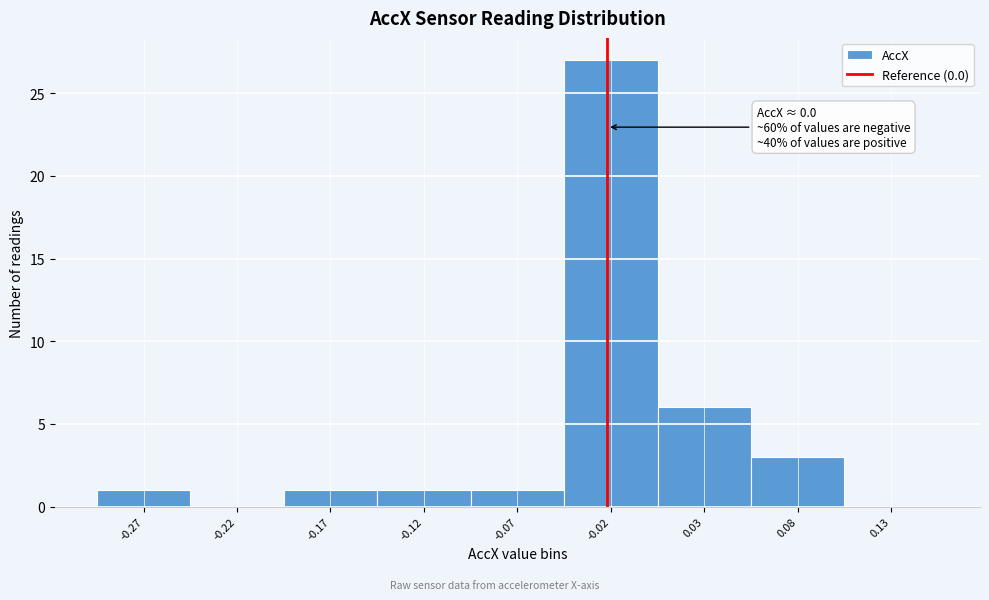

Reading right to left, what are all the values shown in this chart?

0.13=0	0.08=3	0.03=6	-0.02=27	-0.07=1	-0.12=1	-0.17=1	-0.22=0	-0.27=1